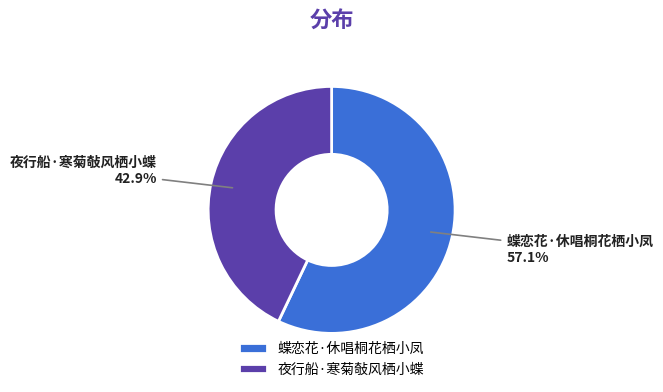

Which slice is the smallest?

夜行船·寒菊敧风栖小蝶